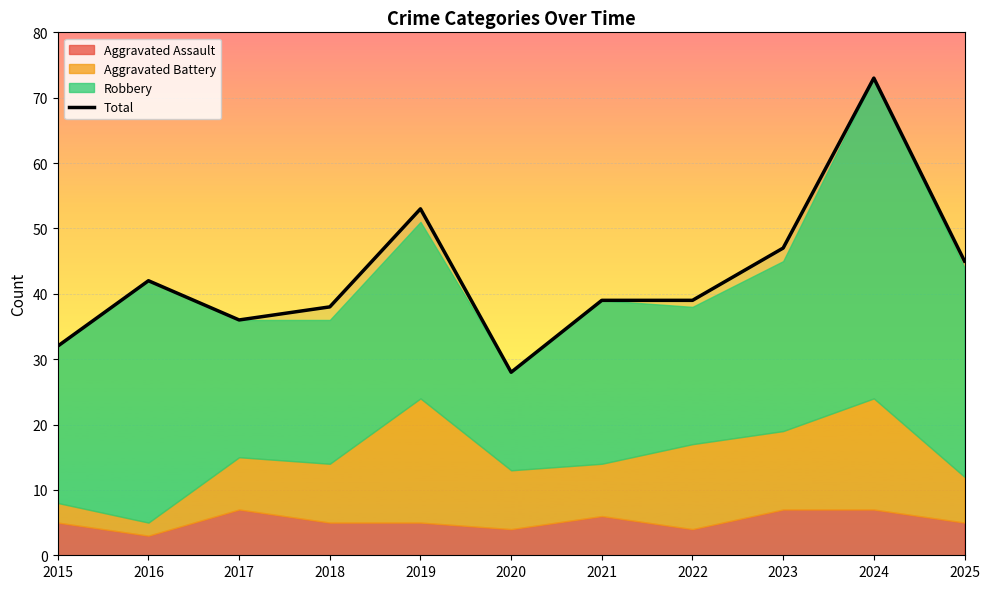

What is the average value?

43